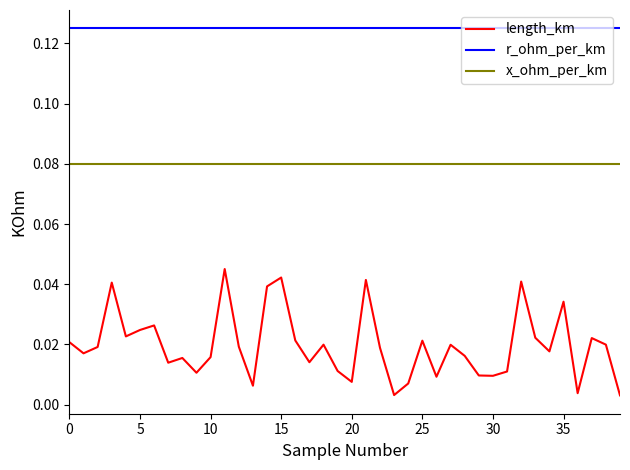

Does the chart have visible grid lines?

No